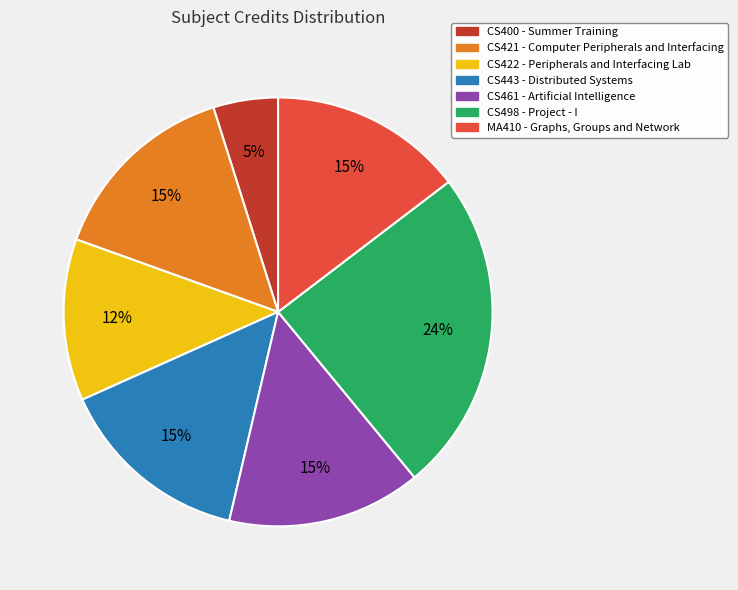

Count the number of slices in the pie.

7